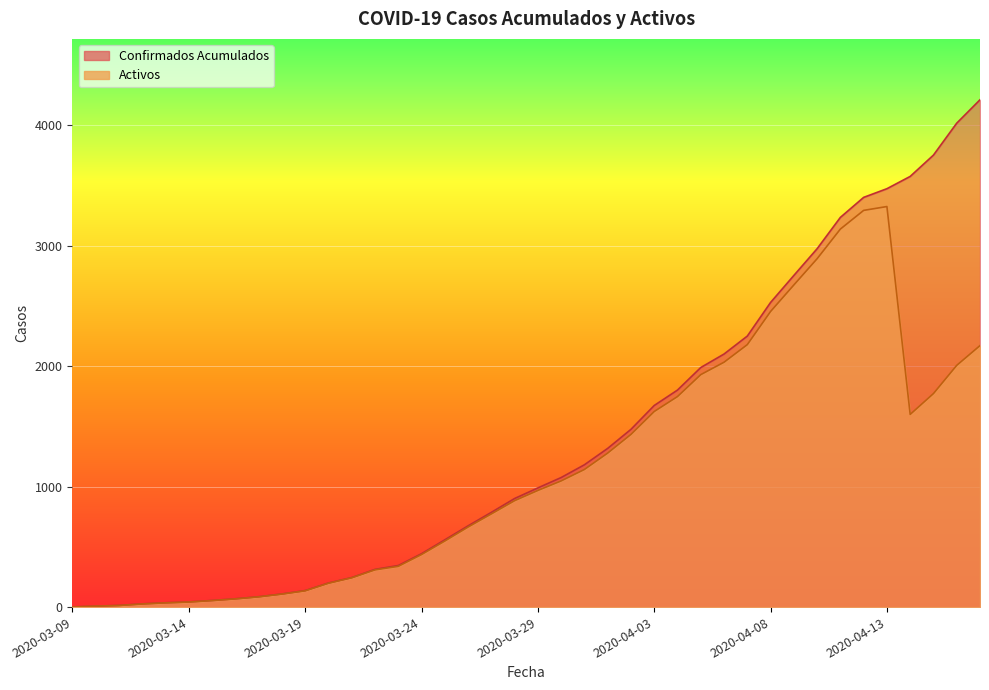

What are all the series names shown in the legend?

Confirmados Acumulados, Activos